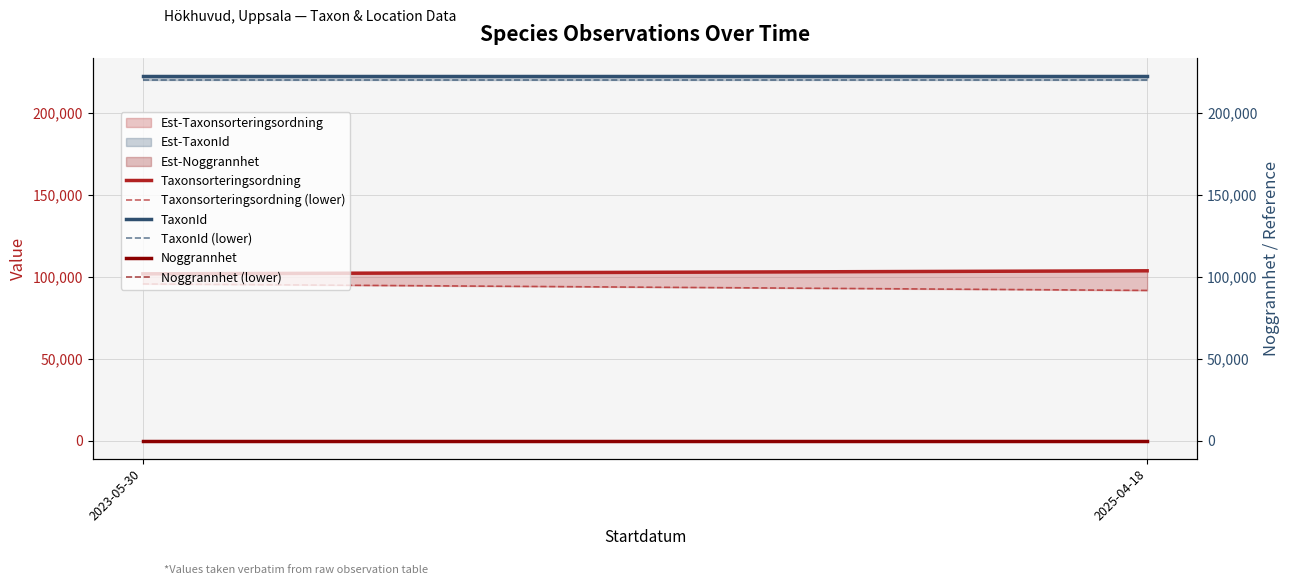

Which series has the largest total across all categories?

TaxonId